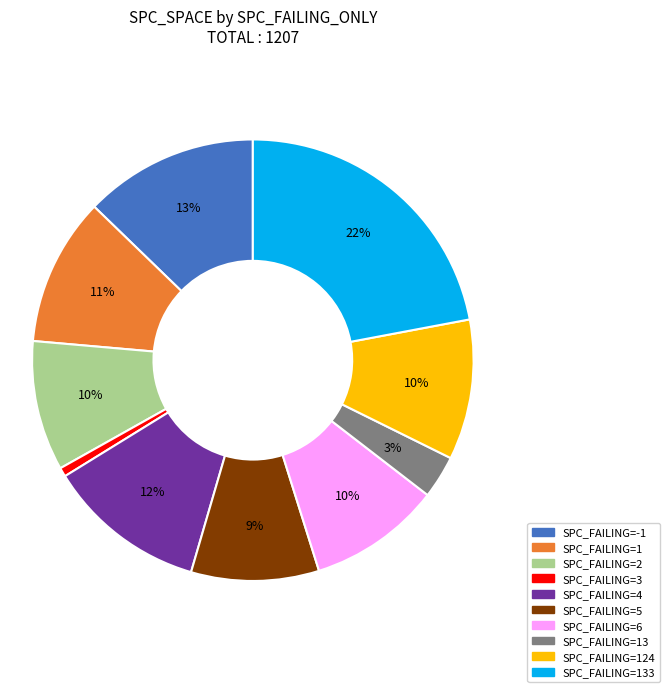

Is there a majority slice in this chart?

No